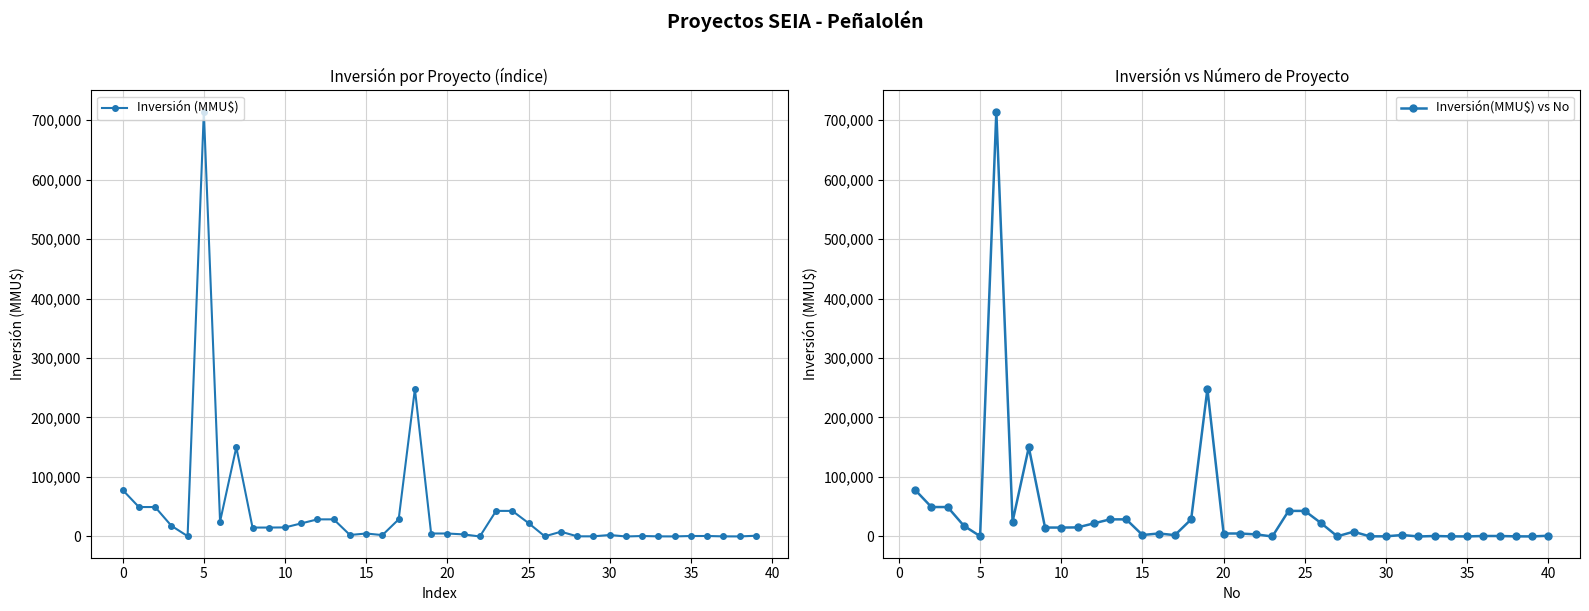

What is the difference between the Inversión (MMU$) values at 33 and 16?

2113